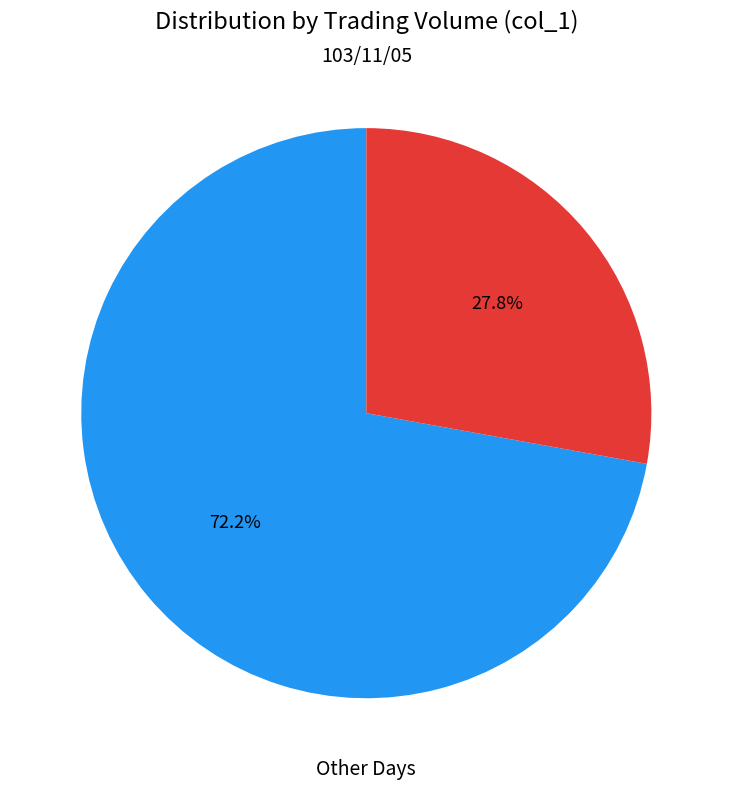

Is there a majority slice in this chart?

Yes